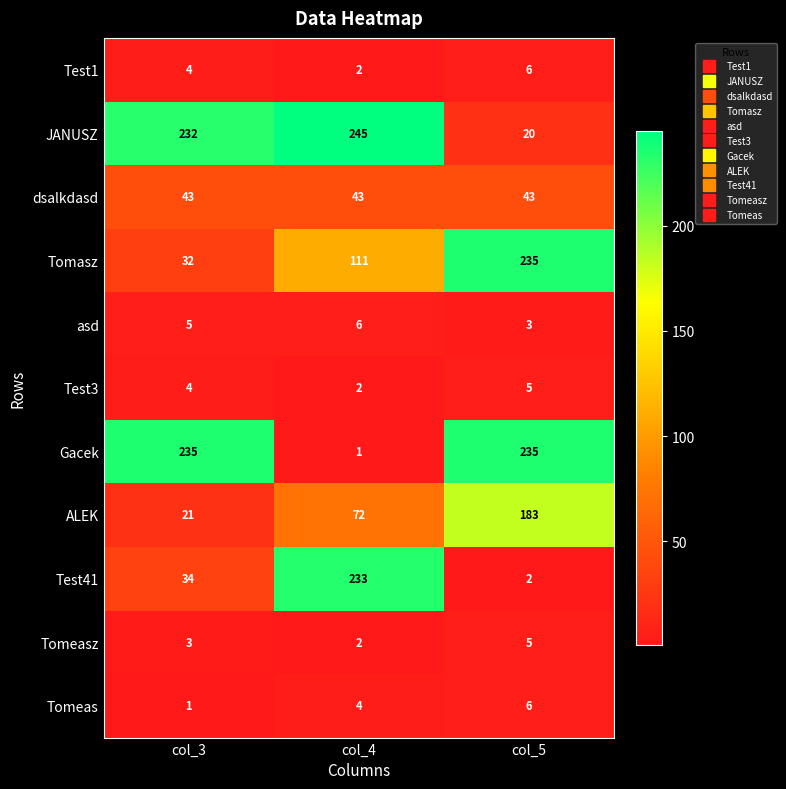

Which category has the highest value in the asd series?

col_4